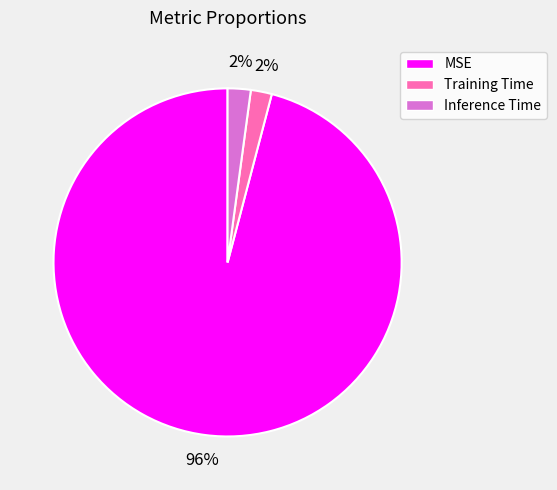

How many slices are in this pie chart?

3